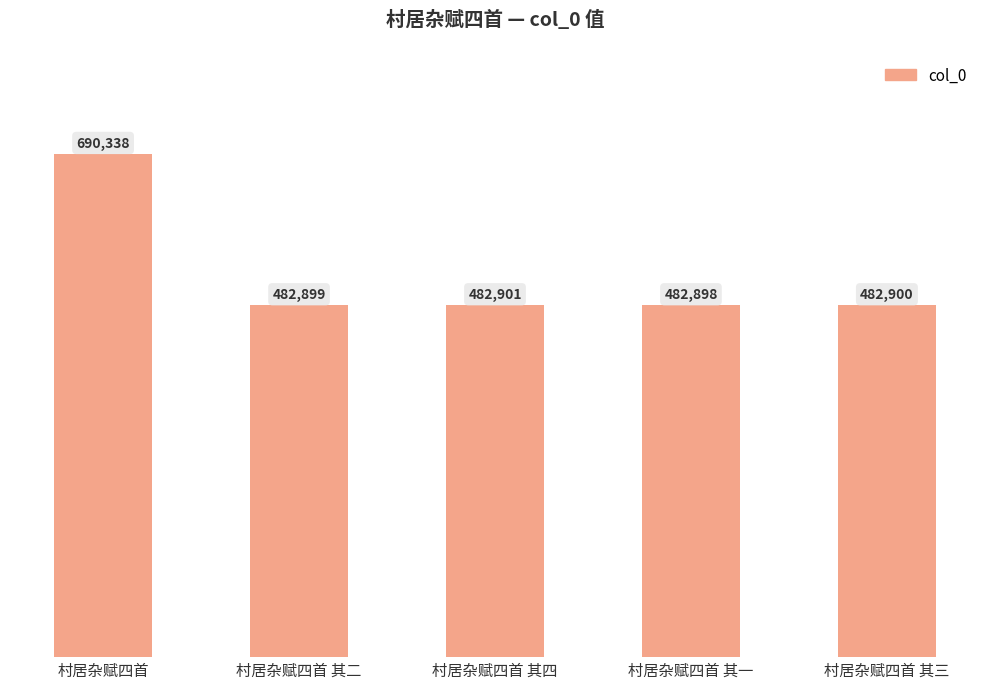

What is the ratio of the value at 村居杂赋四首 其二 to the value at 村居杂赋四首?

0.7